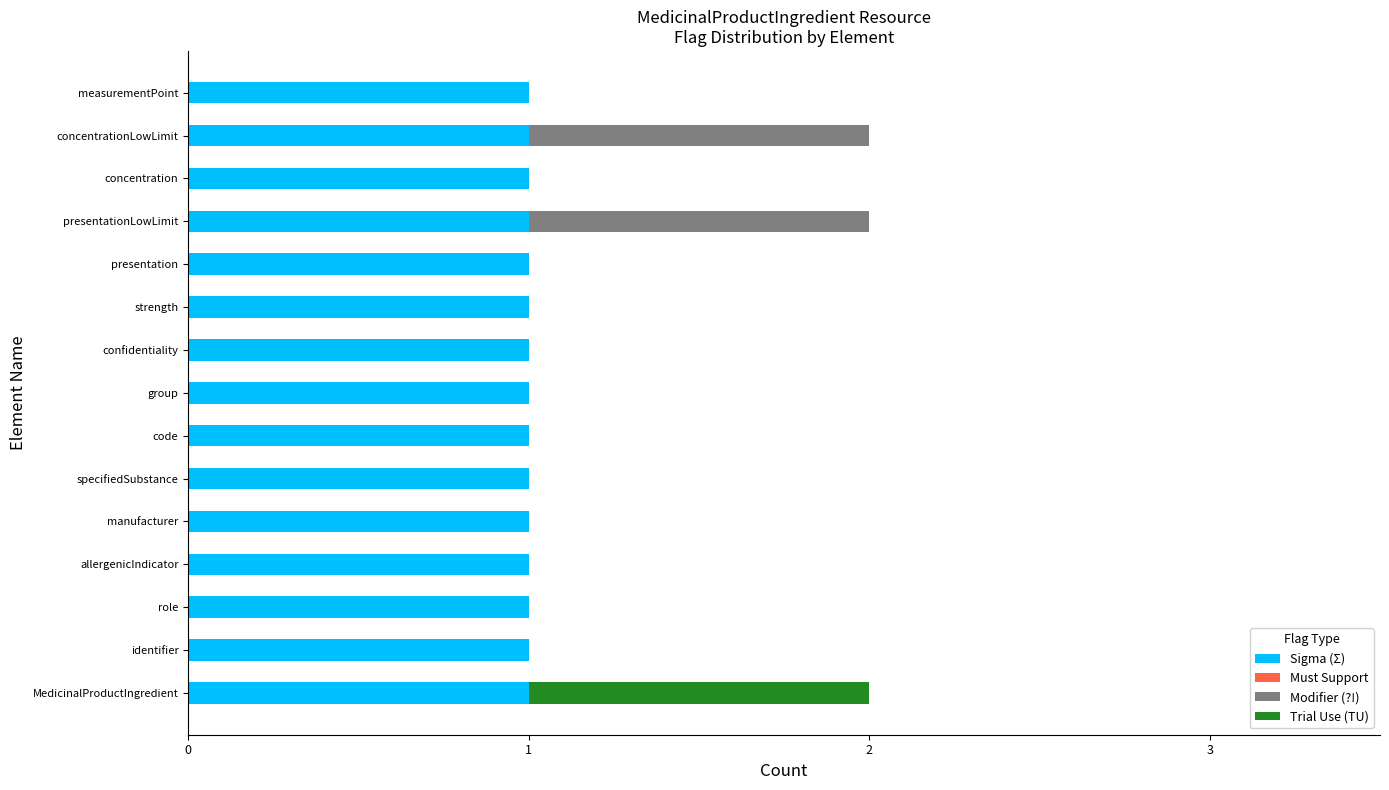

Is it true that Sigma (Σ) equals 1 at identifier?

True